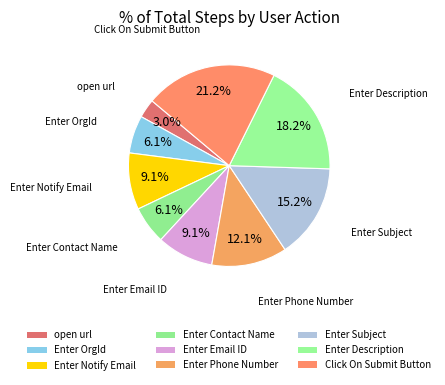

True or false: Enter OrgId accounts for 1% of the total.

False